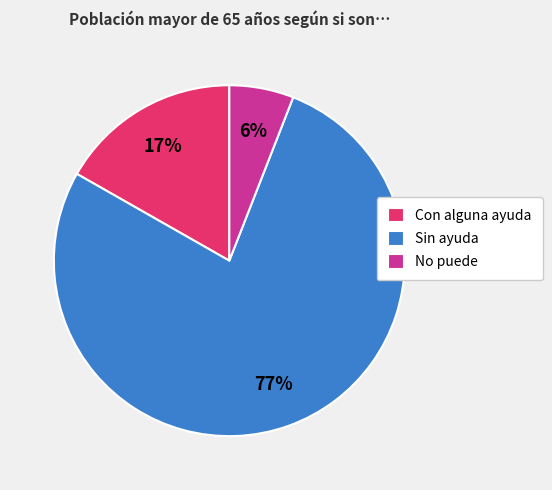

To the nearest percent, what portion does Sin ayuda represent?

77%